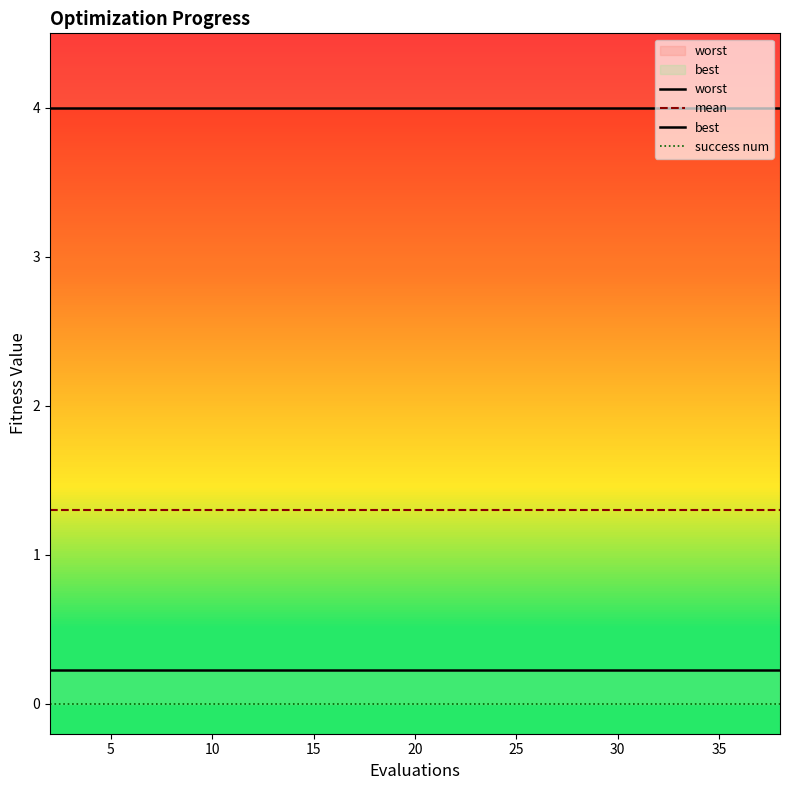

What is the total value across all series at 5?

5.5